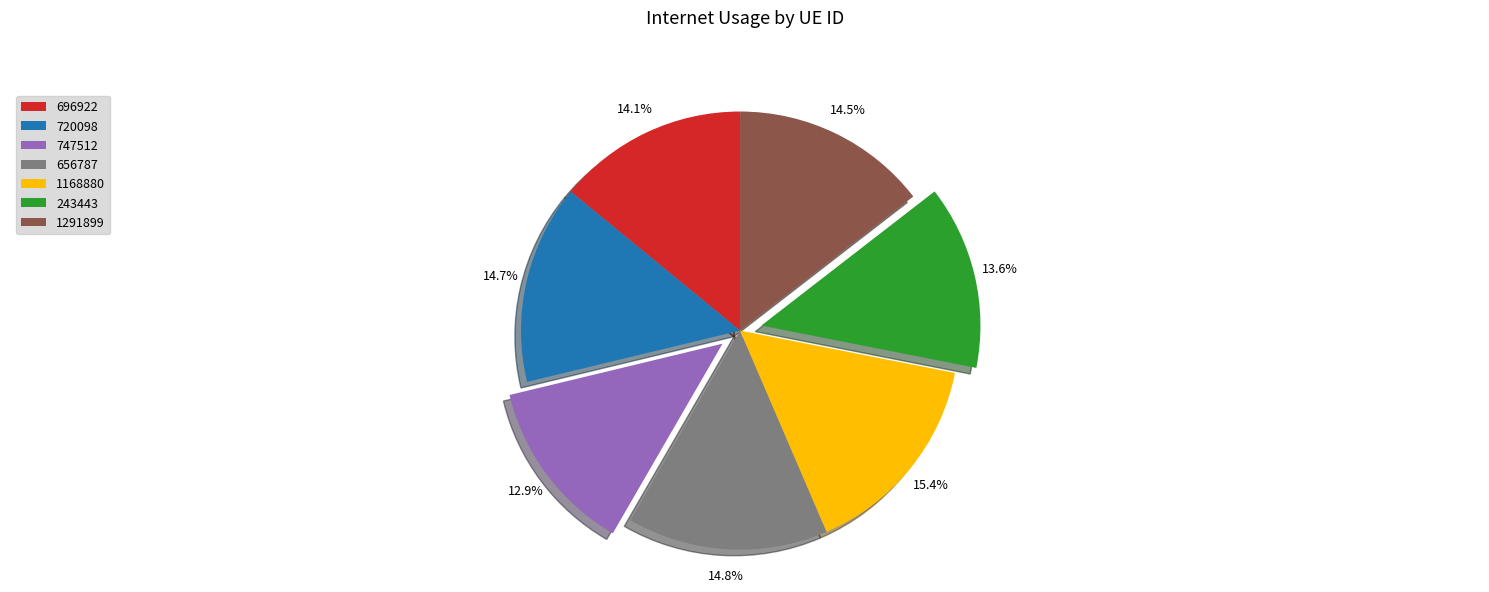

Is 656787 the majority of the pie?

No